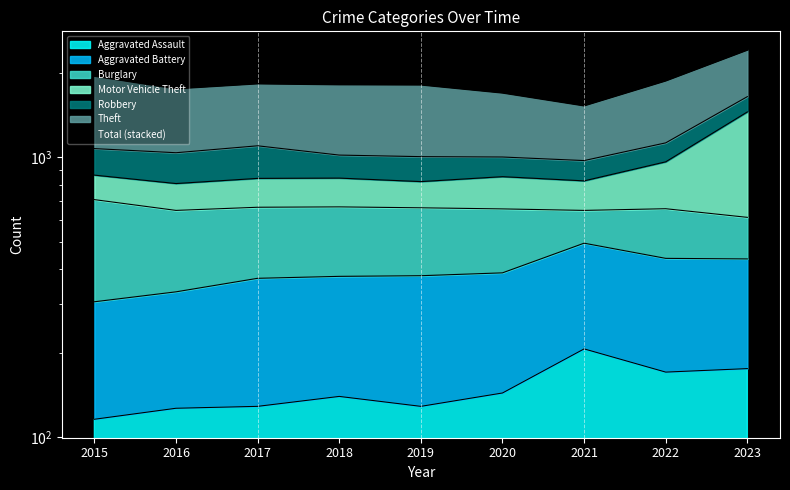

At which category does the chart reach its peak across all series?

2023